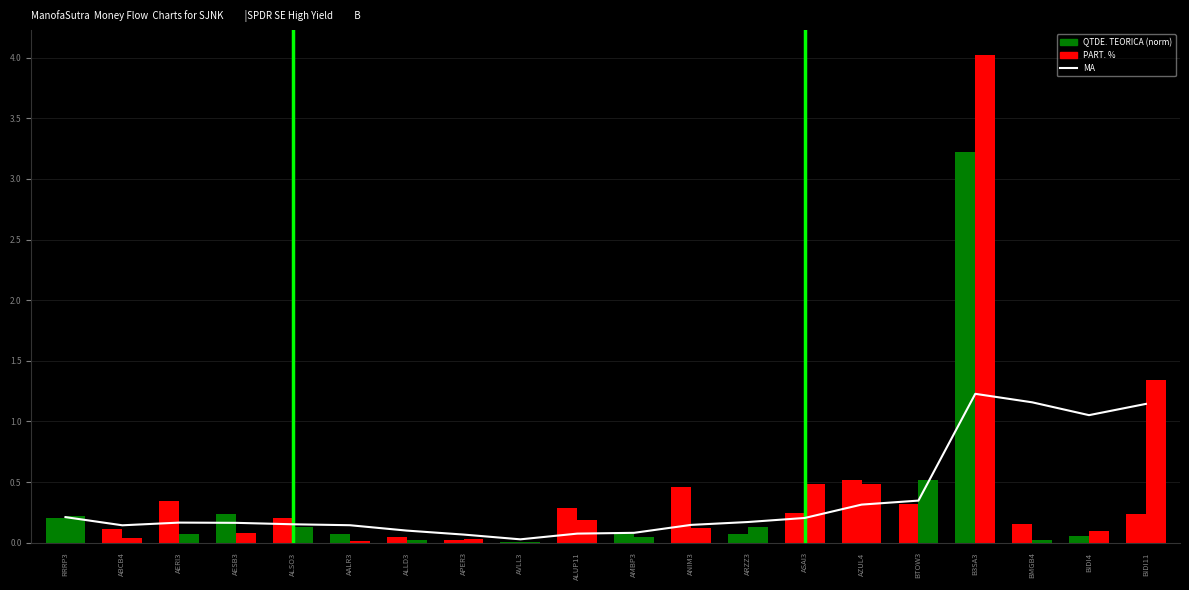

Which series has the widest spread of values?

PART. %